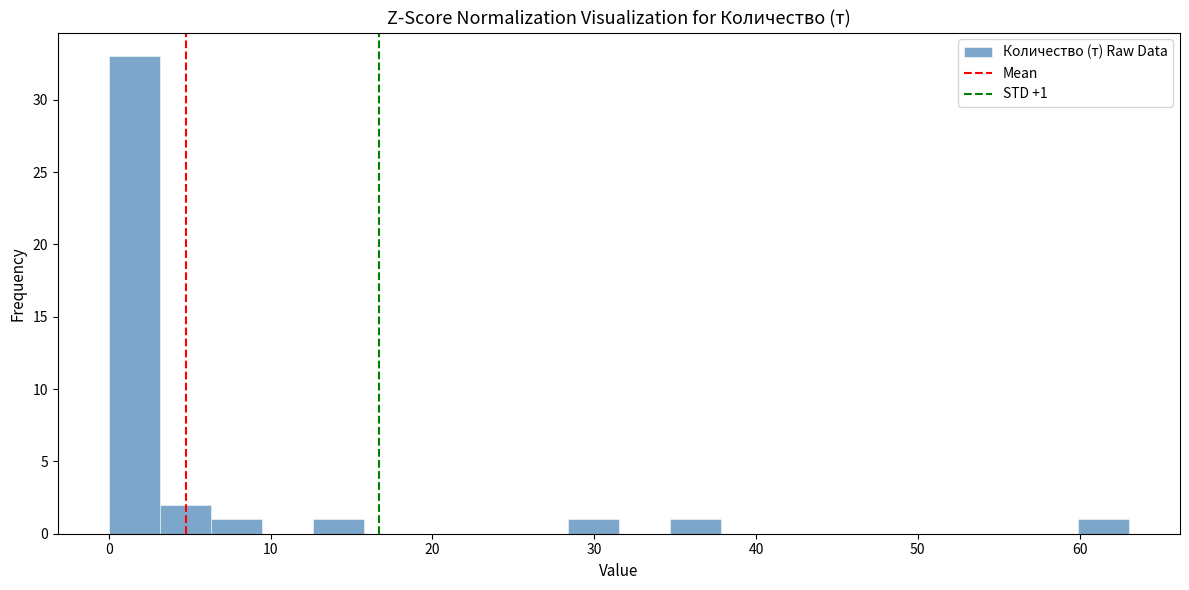

Read against the x-axis, roughly where is the centre of the tallest bar?

2